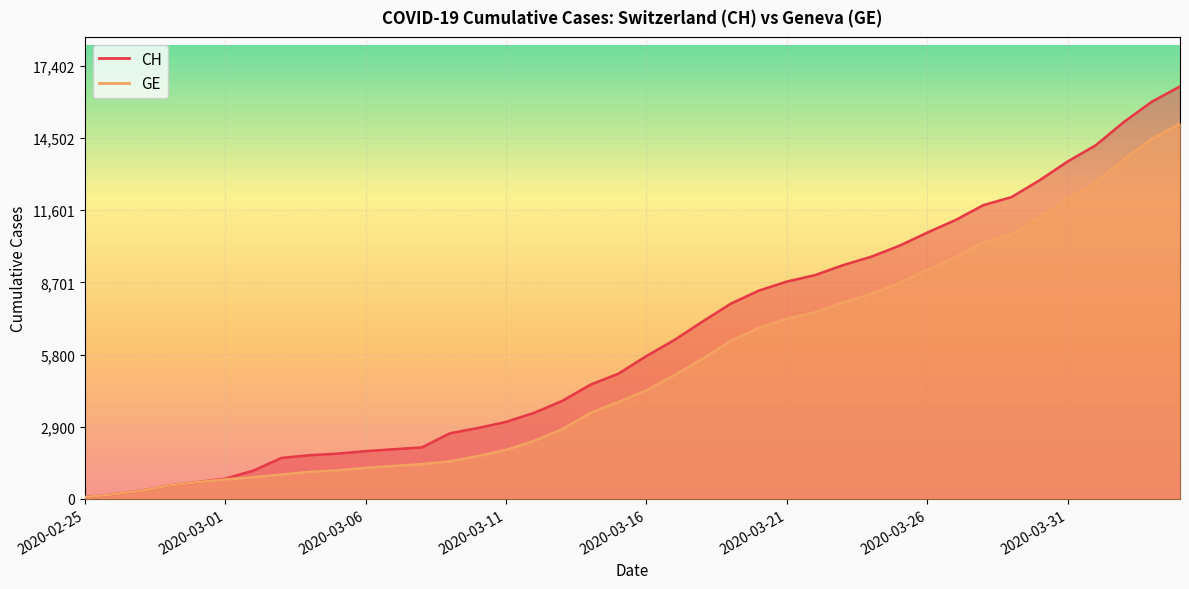

Reading left to right, transcribe all the data shown in this chart.

CH: 72	178	326	533	673	812	1135	1644	1753	1817	1917	1994	2067	2635	2847	3093	3458	3936	4586	5030	5741	6388	7128	7842	8368	8733	8990	9392	9729	10168	10700	11201	11804	12126	12804	13558	14211	15144	15961	16574
GE: 72	178	326	533	673	782	870	978	1085	1149	1246	1323	1396	1509	1721	1967	2332	2800	3450	3894	4359	4976	5631	6345	6871	7236	7493	7895	8232	8671	9203	9704	10307	10629	11307	12061	12714	13647	14464	15077